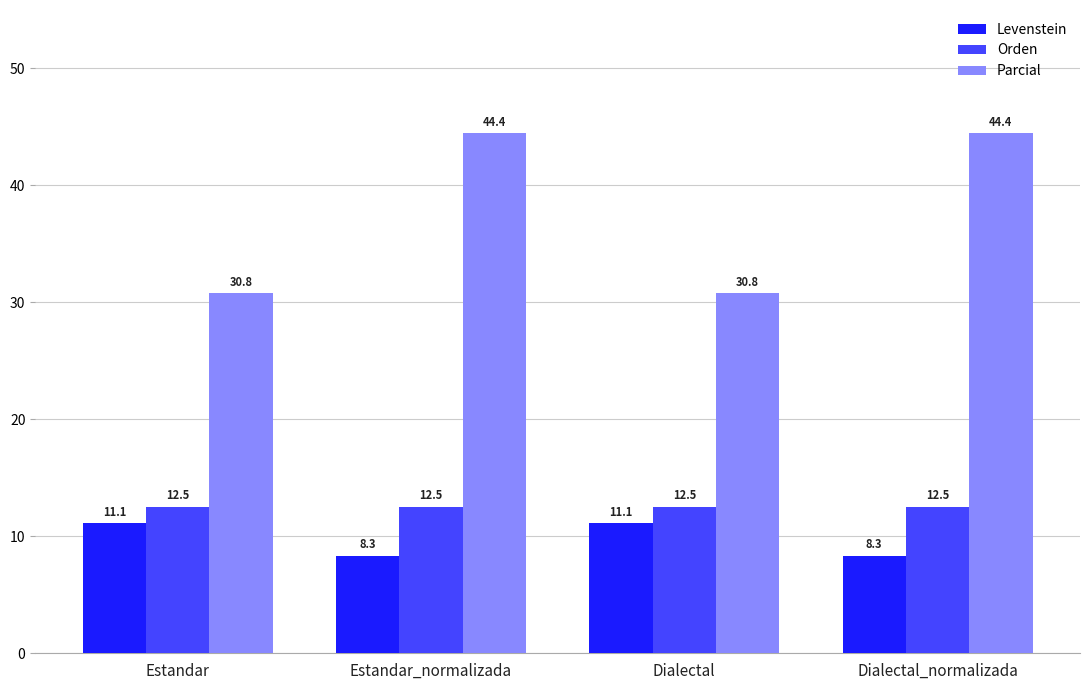

How many data points in Parcial are above 44?

2